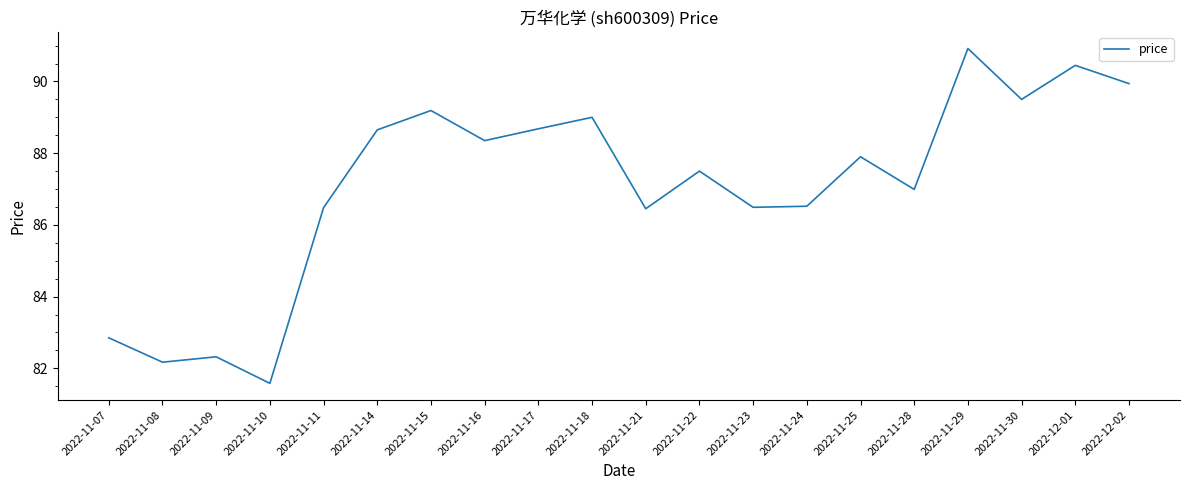

At which label does the data first exceed 87?

2022-11-14